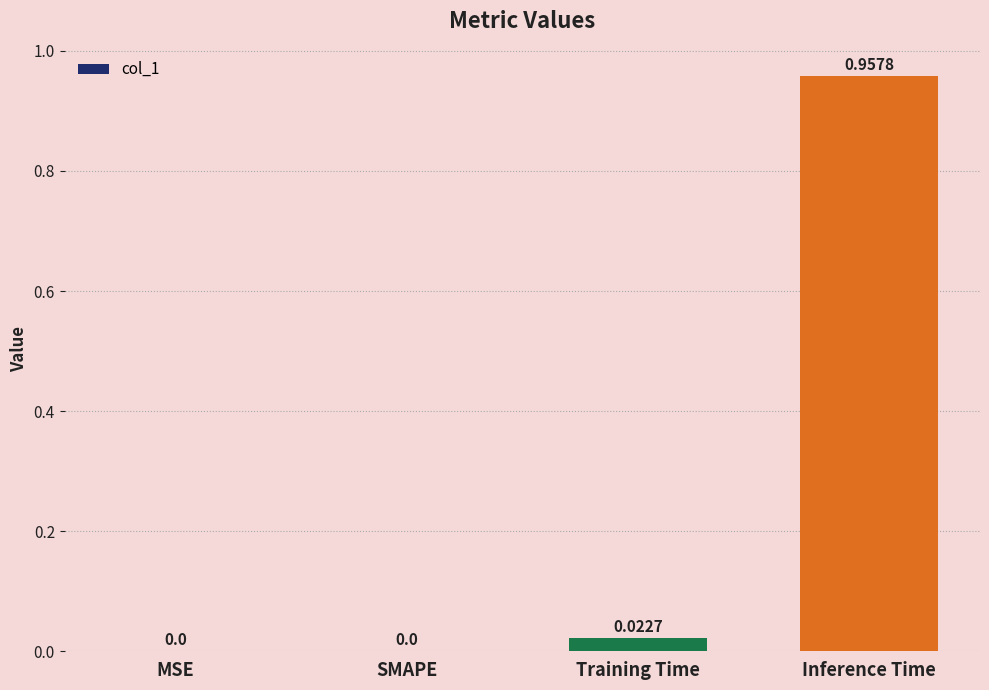

What is the change in value from SMAPE to Inference Time?

+1.0